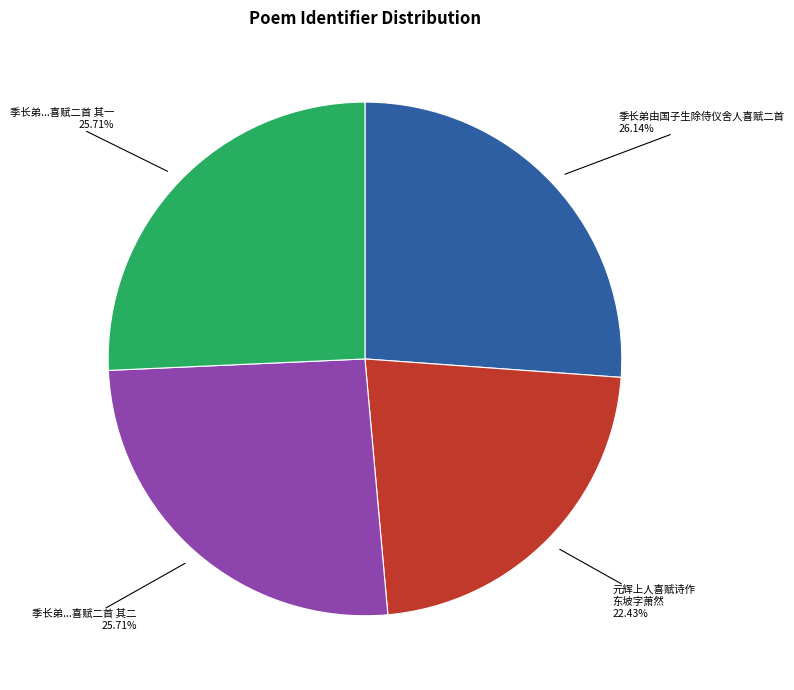

Is there any slice that represents more than half of the pie?

No